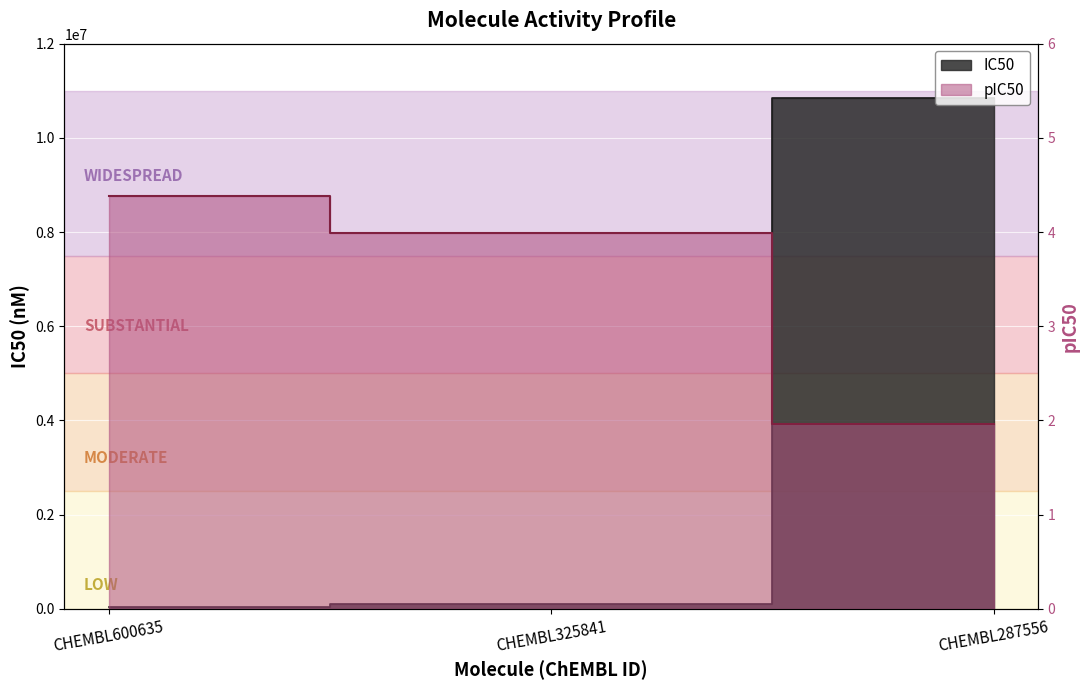

What is the sum of the IC50 values at CHEMBL287556 and CHEMBL325841?

10952800.0